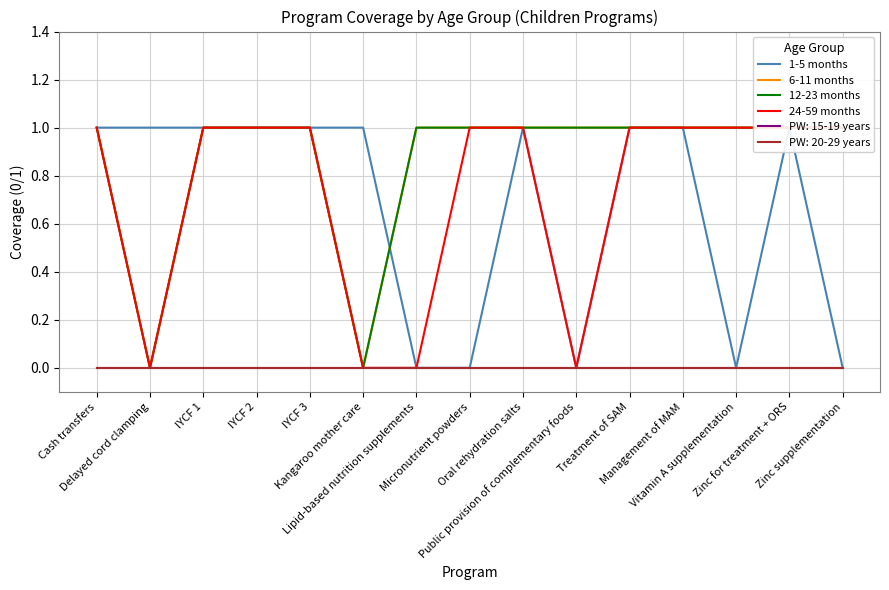

What is the label of the 10th point from the left?

Public provision of complementary foods